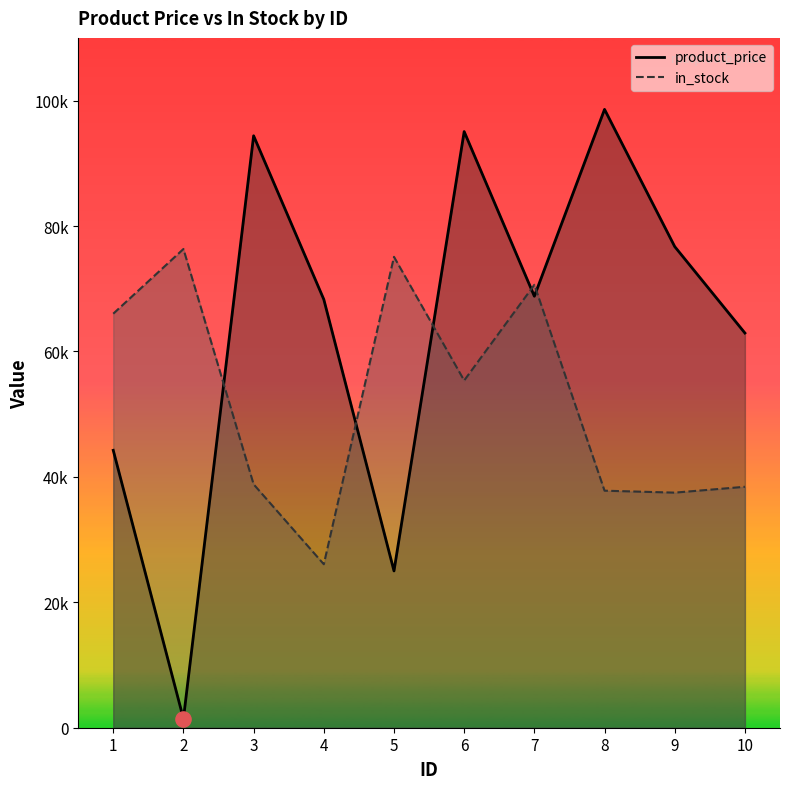

Which series has the widest spread of Y values?

product_price